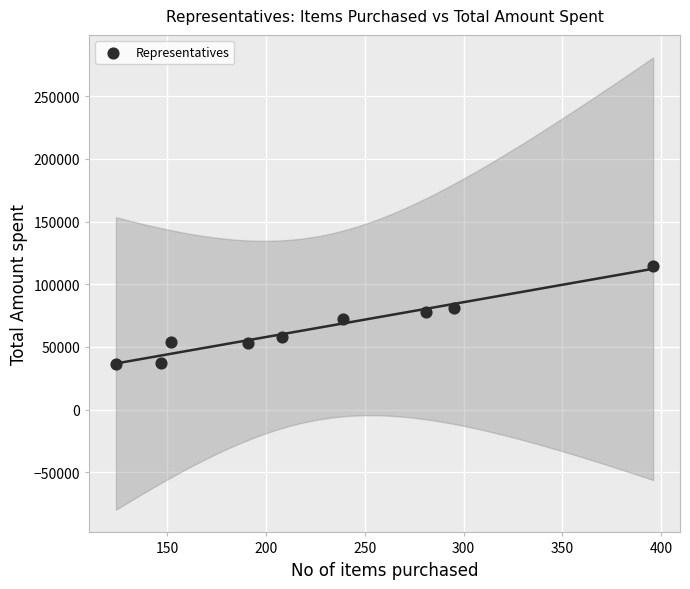

What is the range of X values (max minus min)?

272